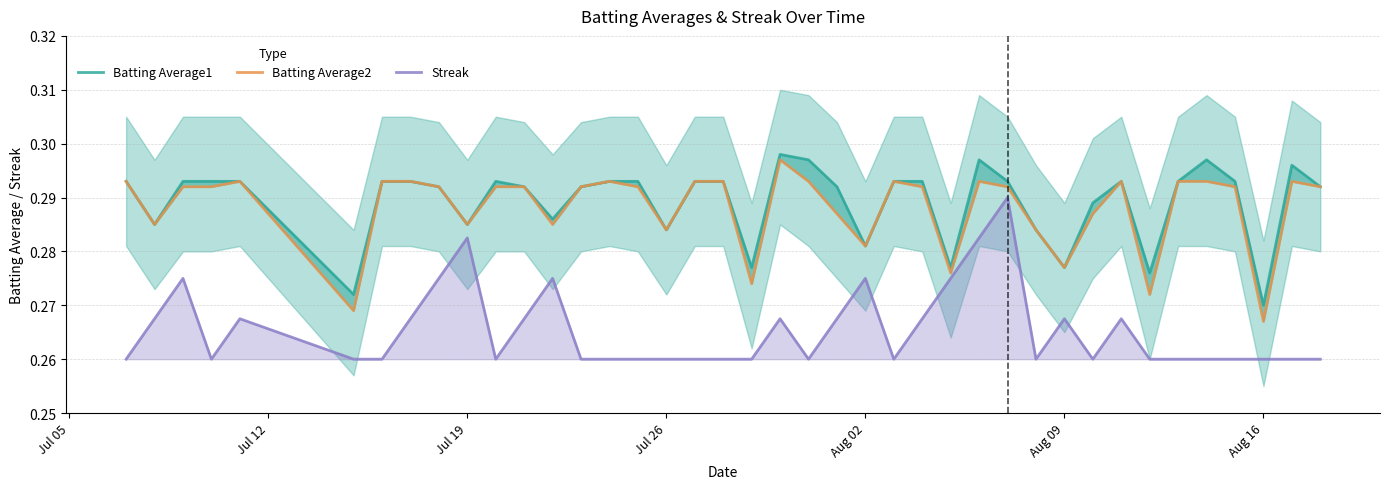

What is the average value of the Streak series?

0.3